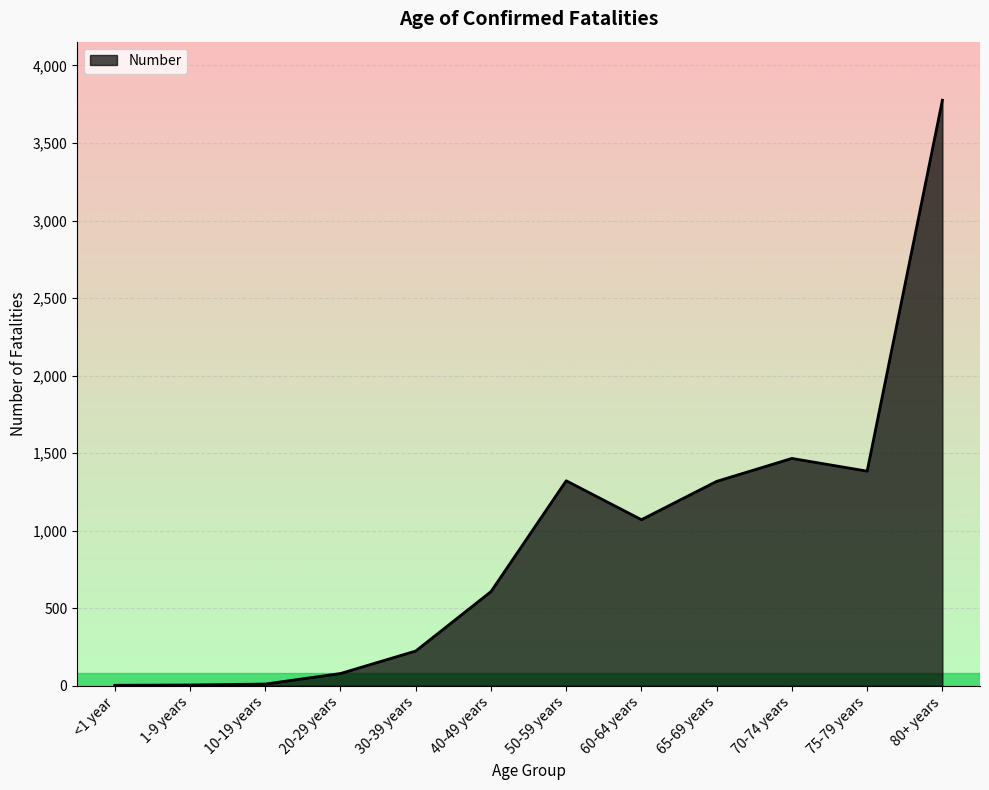

At which category does the chart reach its peak across all series?

80+ years